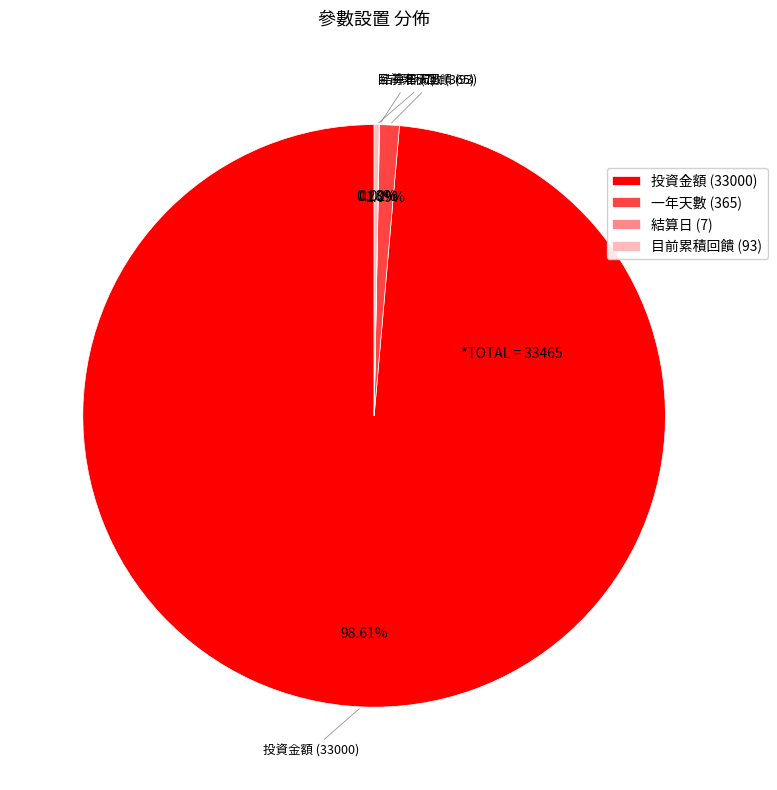

Between 投資金額 (33000) and 目前累積回饋 (93), which is larger?

投資金額 (33000)